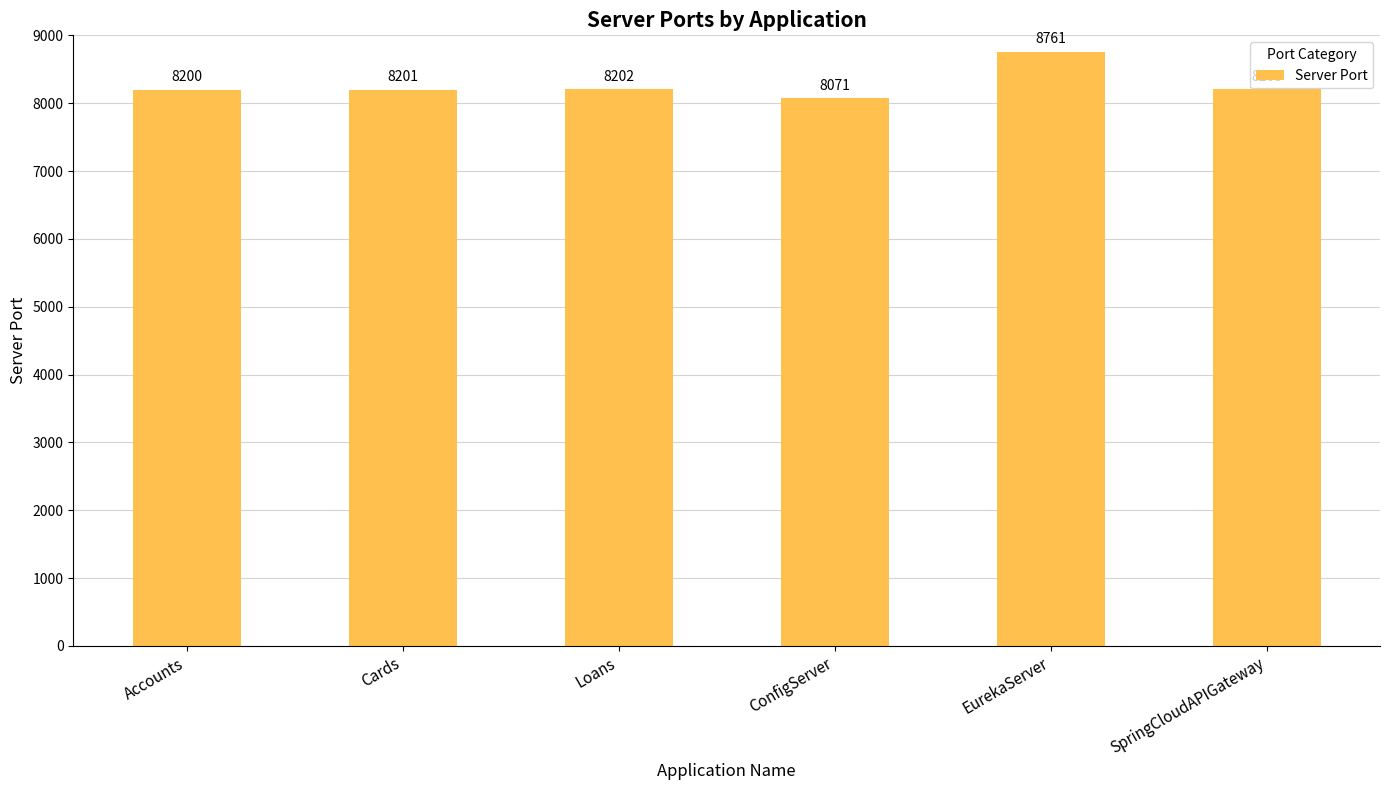

At which label is the value closest to 8416?

SpringCloudAPIGateway